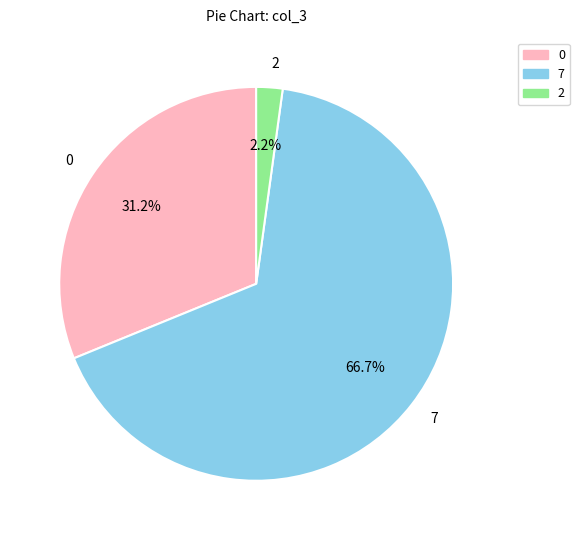

Rank the categories by value from highest to lowest.

7, 0, 2